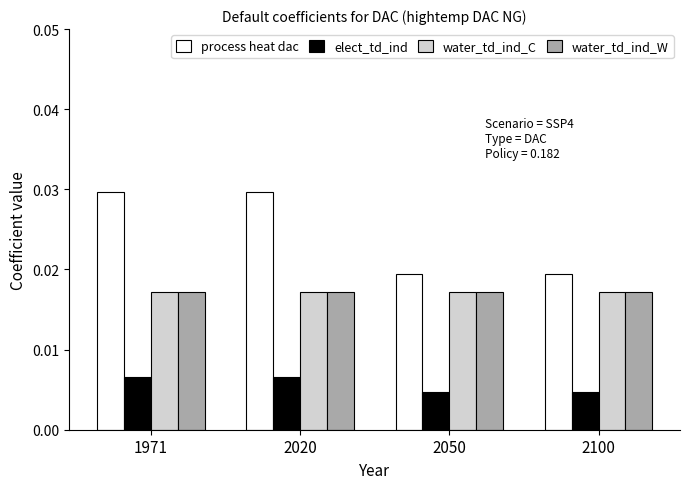

At how many categories does at least one series exceed 0?

4